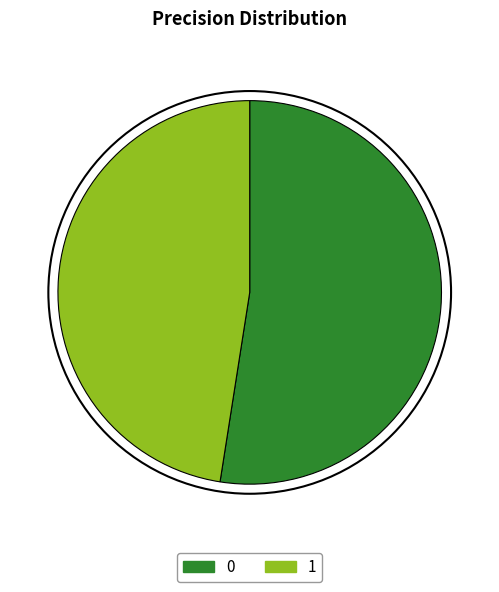

Is 1 the majority of the pie?

No